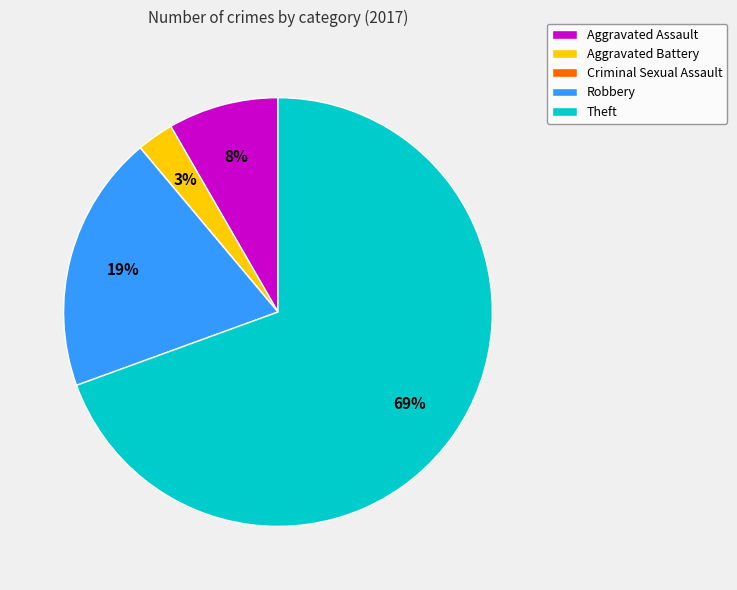

To the nearest percent, what is the average slice percentage?

20%